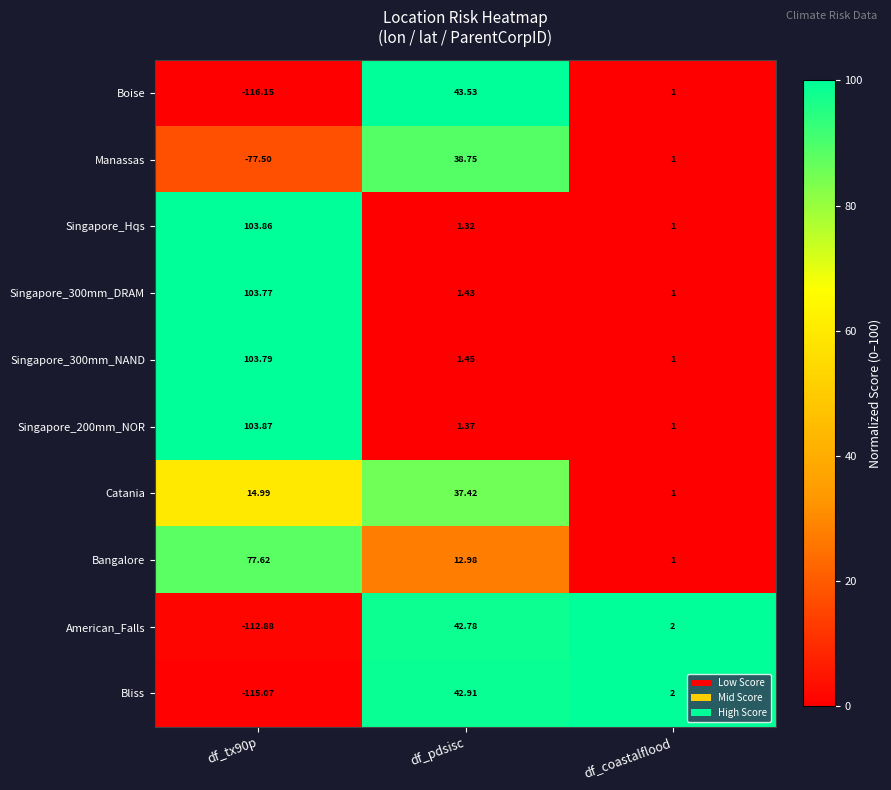

Is the value of Catania at df_tx90p greater than the value of Singapore_300mm_DRAM at df_coastalflood?

Yes